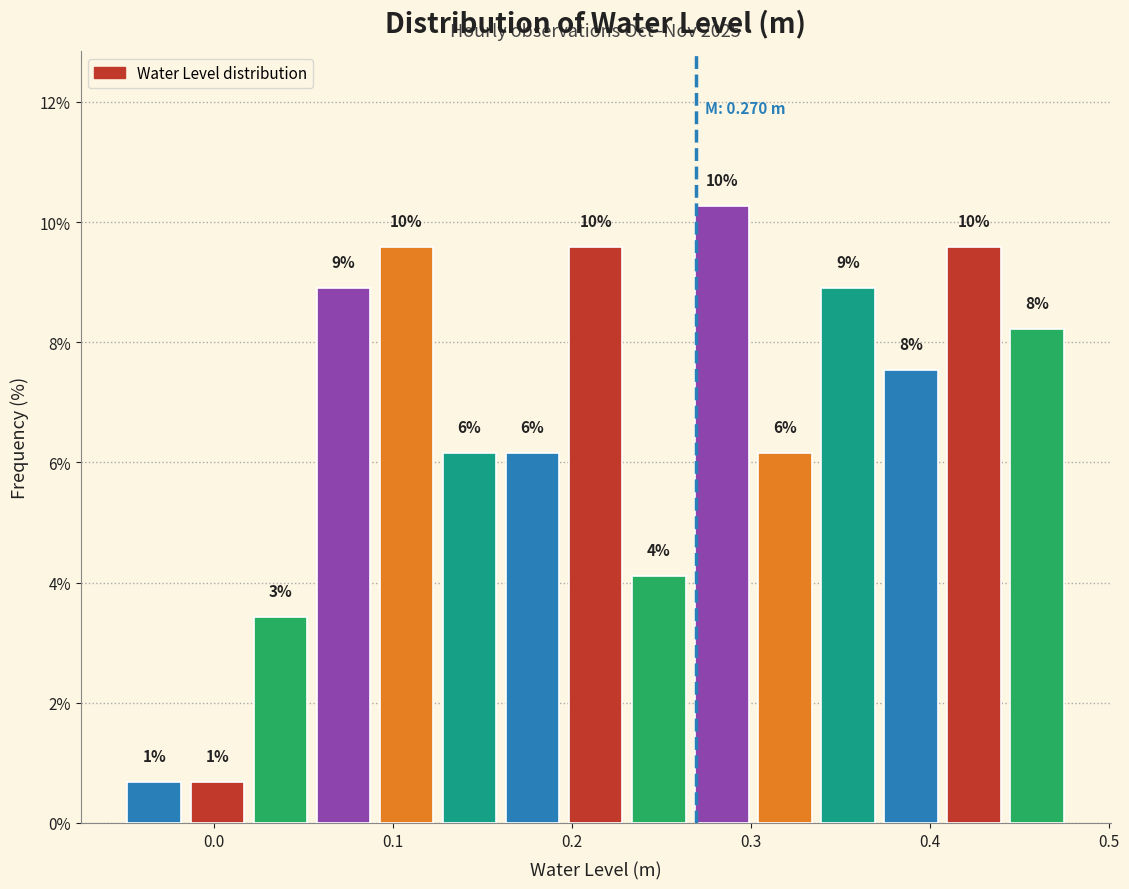

Read against the x-axis, roughly where is the centre of the tallest bar?

0.28